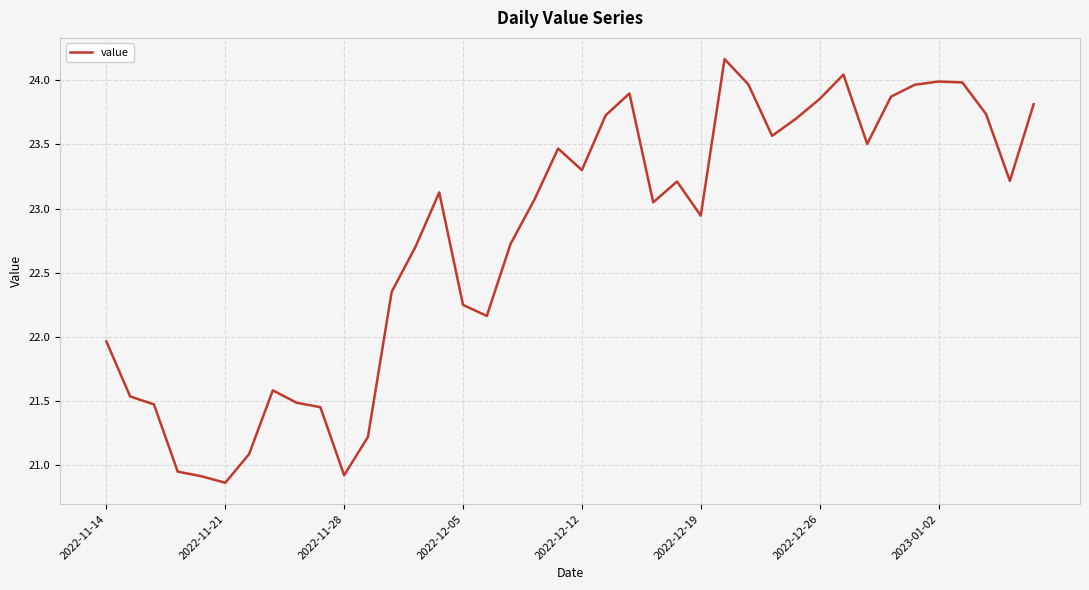

What is the difference between the maximum and minimum values?

3.3